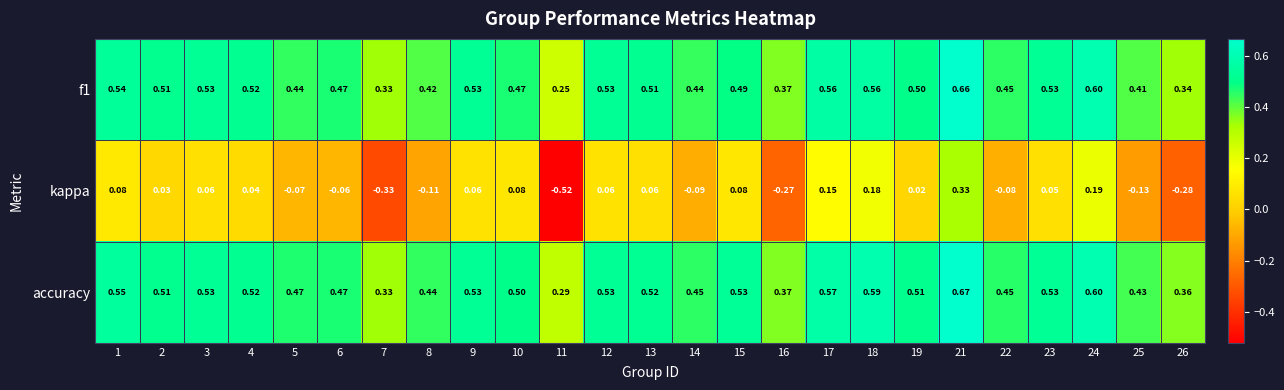

Which series has the widest spread of values?

kappa